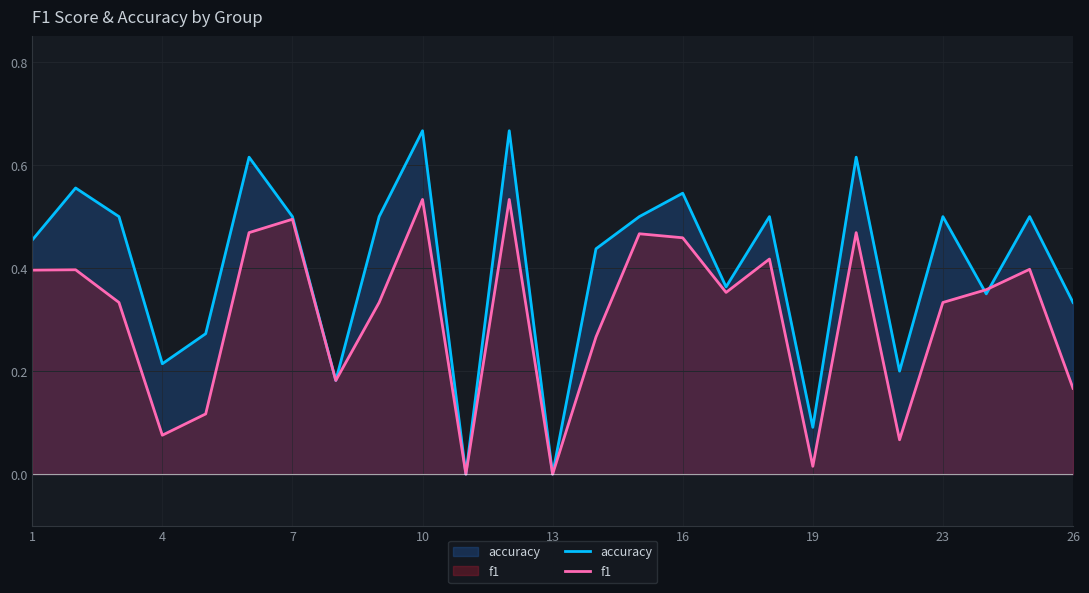

Does the chart display data point markers on the line(s)?

No